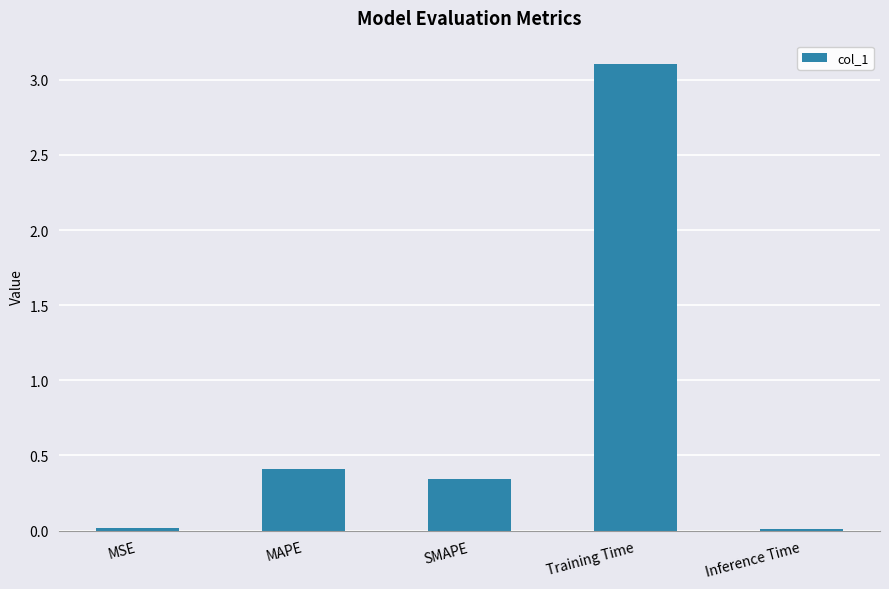

What is the label of the 2nd bar from the right?

Training Time